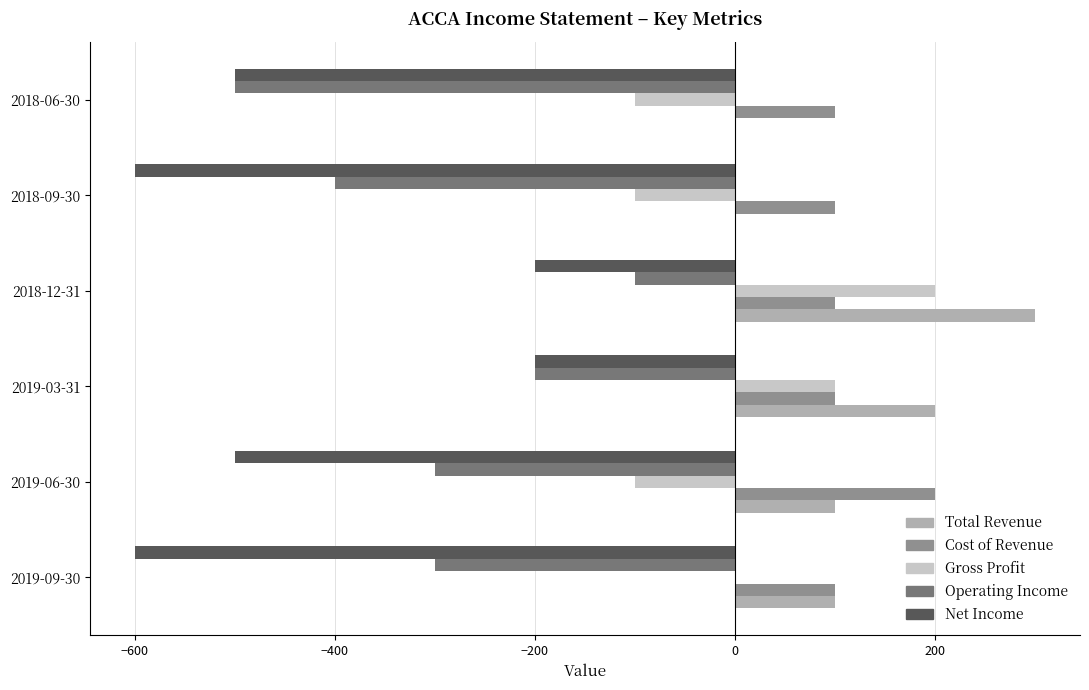

Which category has the highest value in the Gross Profit series?

2018-12-31